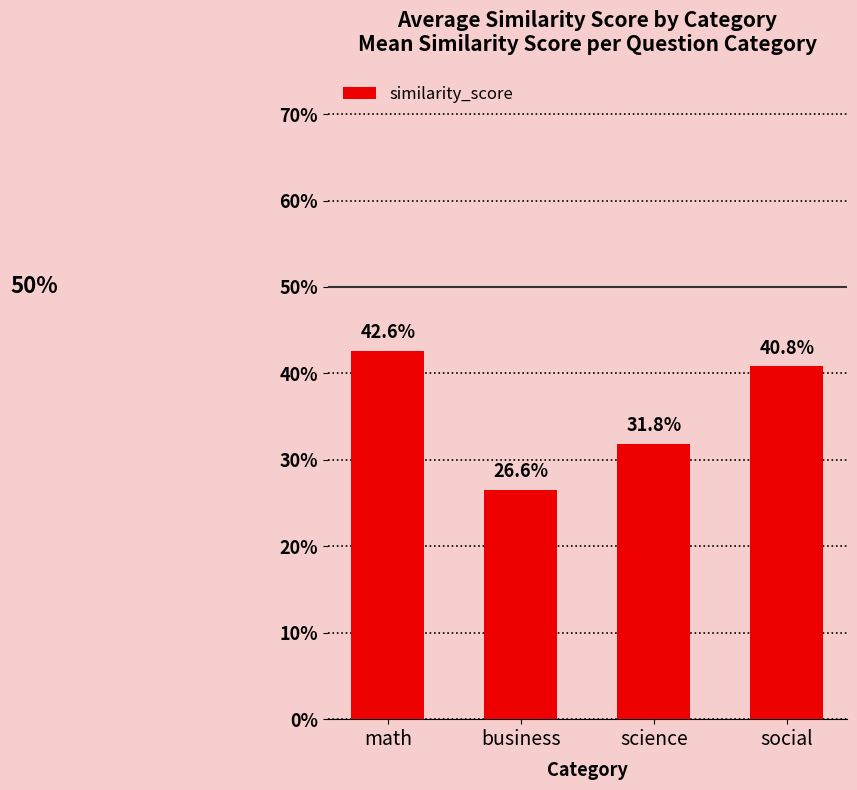

Rank the categories by value from highest to lowest.

math, social, science, business